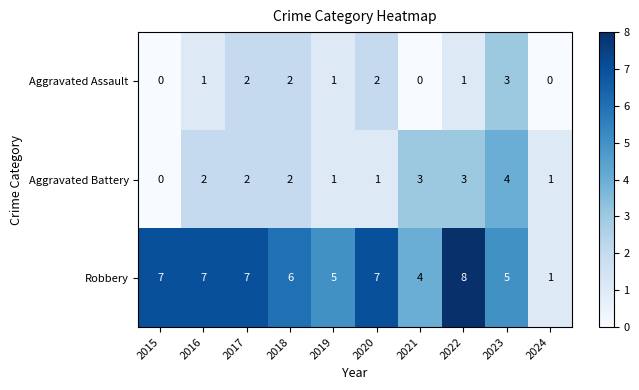

Count the number of data series in this chart.

3